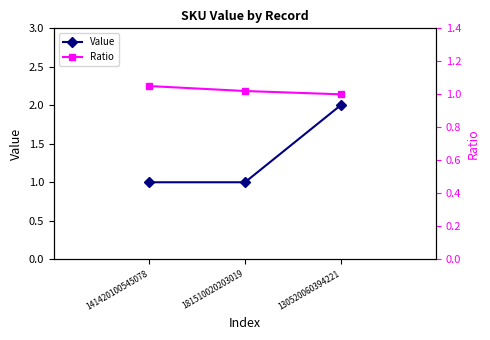

Reading left to right, transcribe all the data shown in this chart.

Value: 141420100545078=1.0	181510020203019=1.0	130520060394221=2.0
Ratio: 141420100545078=1.1	181510020203019=1.0	130520060394221=1.0